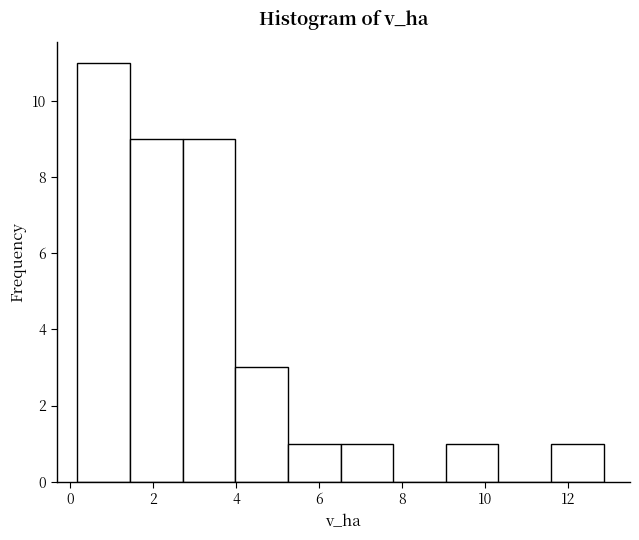

Reading left to right, list every bar in this chart as the range it spans on the x-axis followed by its height. Neither the bar edges nor the heights are printed on the chart, so give them approximately, as read against the axes.

0.2 to 1.4: 11
1.4 to 2.8: 9
2.8 to 4.0: 9
4.0 to 5.2: 3
5.2 to 6.6: 1
6.6 to 7.8: 1
7.8 to 9.0: 0
9.0 to 10.4: 1
10.4 to 11.6: 0
11.6 to 12.8: 1